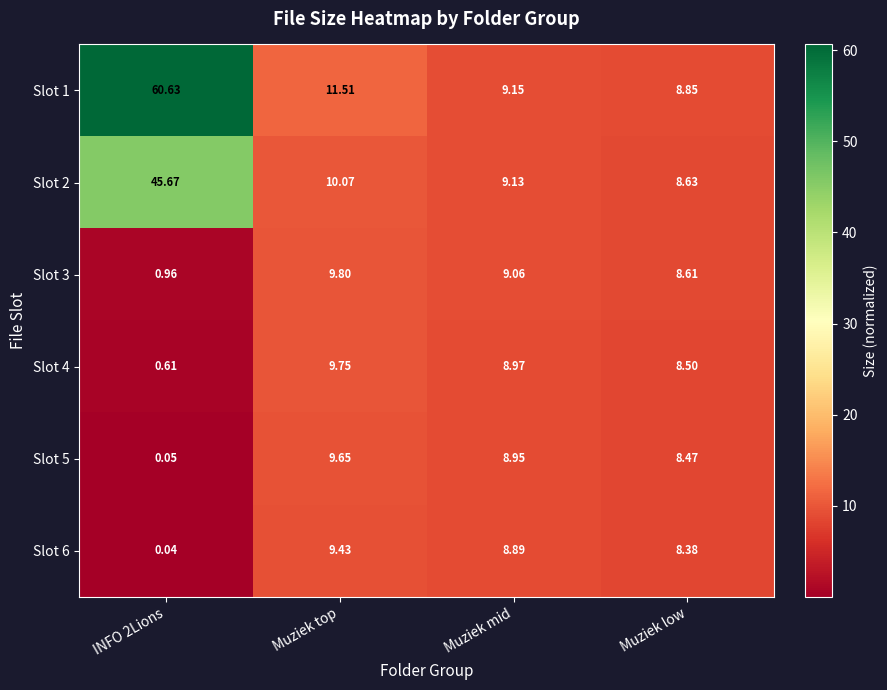

Where does the Slot 5 series first go above 8?

Muziek top